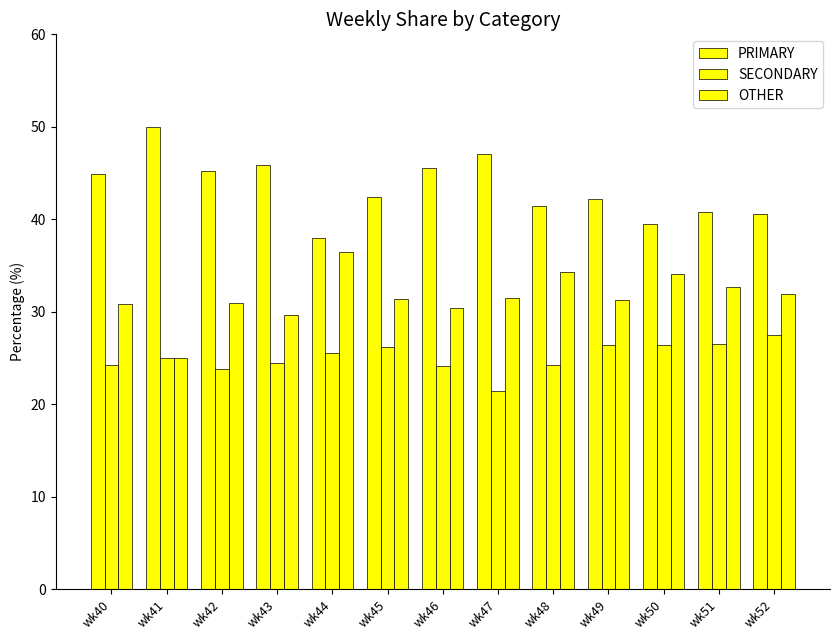

How many groups of bars are there?

13